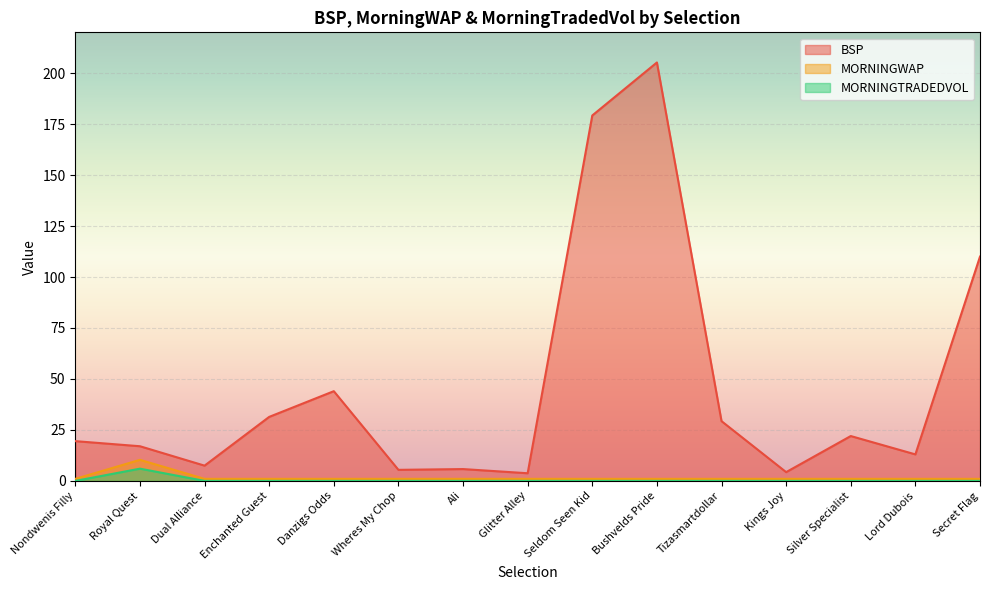

Reading left to right, list all the values displayed in this chart.

BSP: 19.5	17.0	7.5	31.4	44.0	5.4	5.8	3.8	179.2	205.2	29.3	4.3	22.0	13.0	110.0
MORNINGWAP: 1.0	10.3	1.0	1.0	1.0	1.0	1.0	1.0	1.0	1.0	1.0	1.0	1.0	1.0	1.0
MORNINGTRADEDVOL: 0.0	6.0	0.0	0.0	0.0	0.0	0.0	0.0	0.0	0.0	0.0	0.0	0.0	0.0	0.0